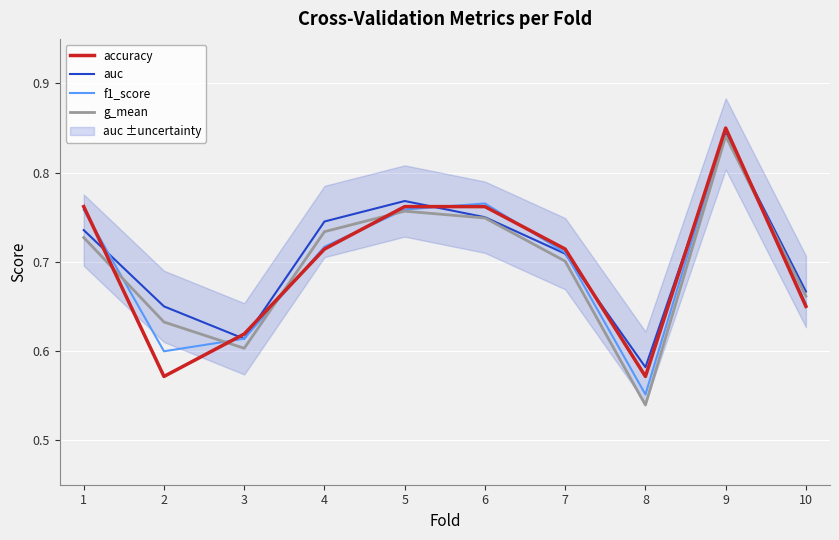

At which category does the chart reach its peak across all series?

9